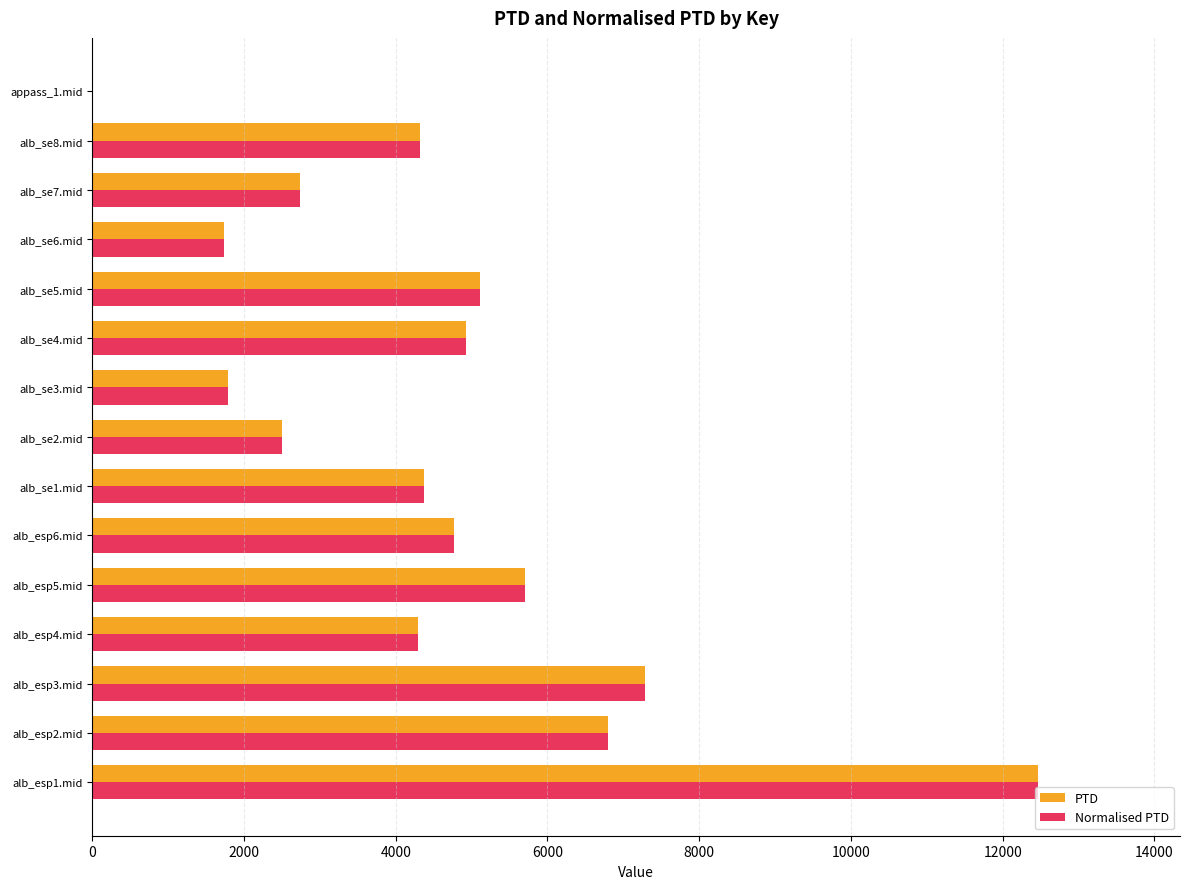

The value of PTD at alb_esp2.mid is 3744.8. True or false?

False